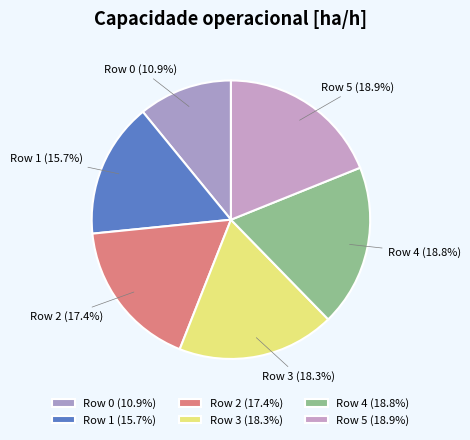

Does Row 2 represent more than half of the total?

No